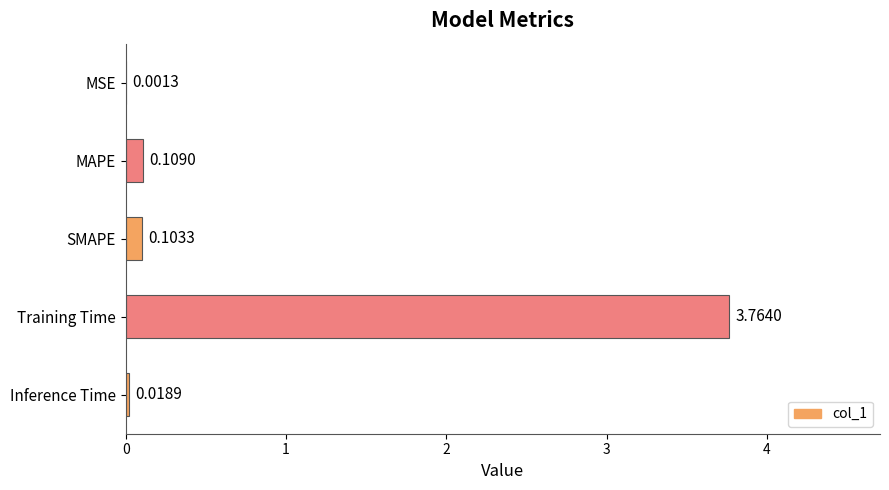

Where is the data nearest to the value 1?

MAPE